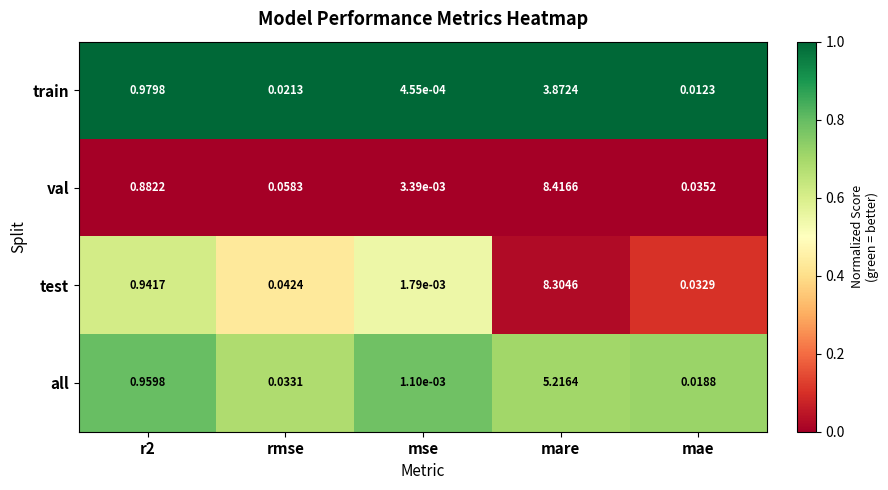

Which series has the largest total across all categories?

val